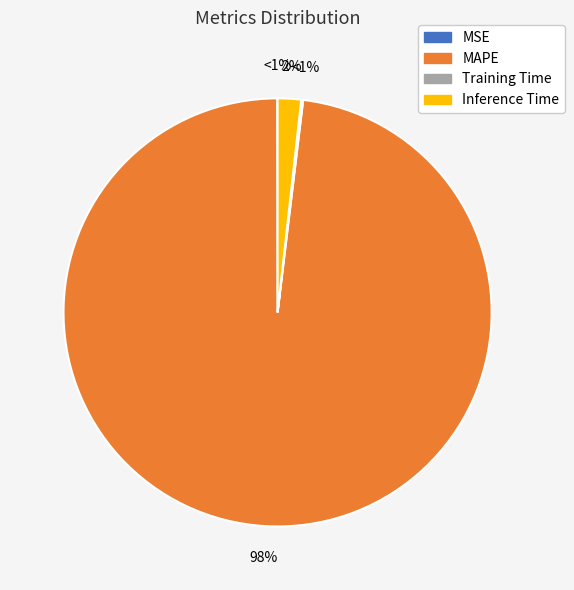

To the nearest percent, what is the difference between the largest and smallest slice percentages?

98%